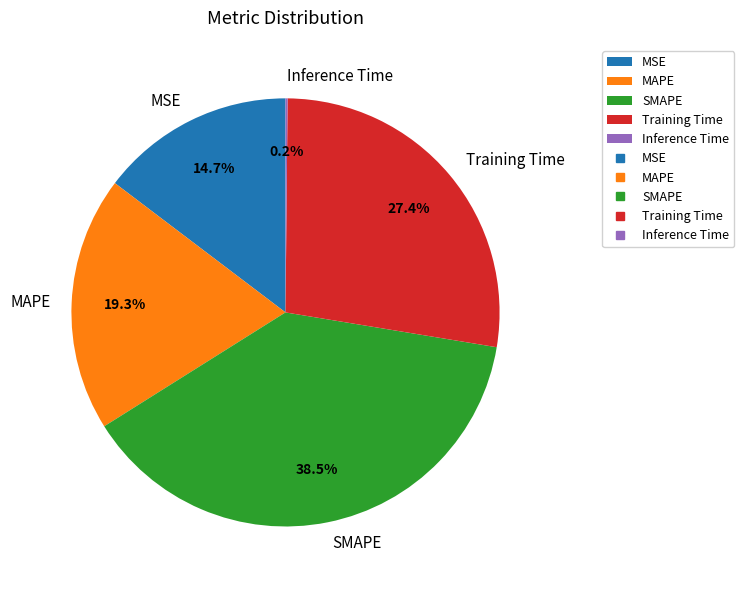

Approximately how many times larger is the value at SMAPE compared to Training Time?

1.4